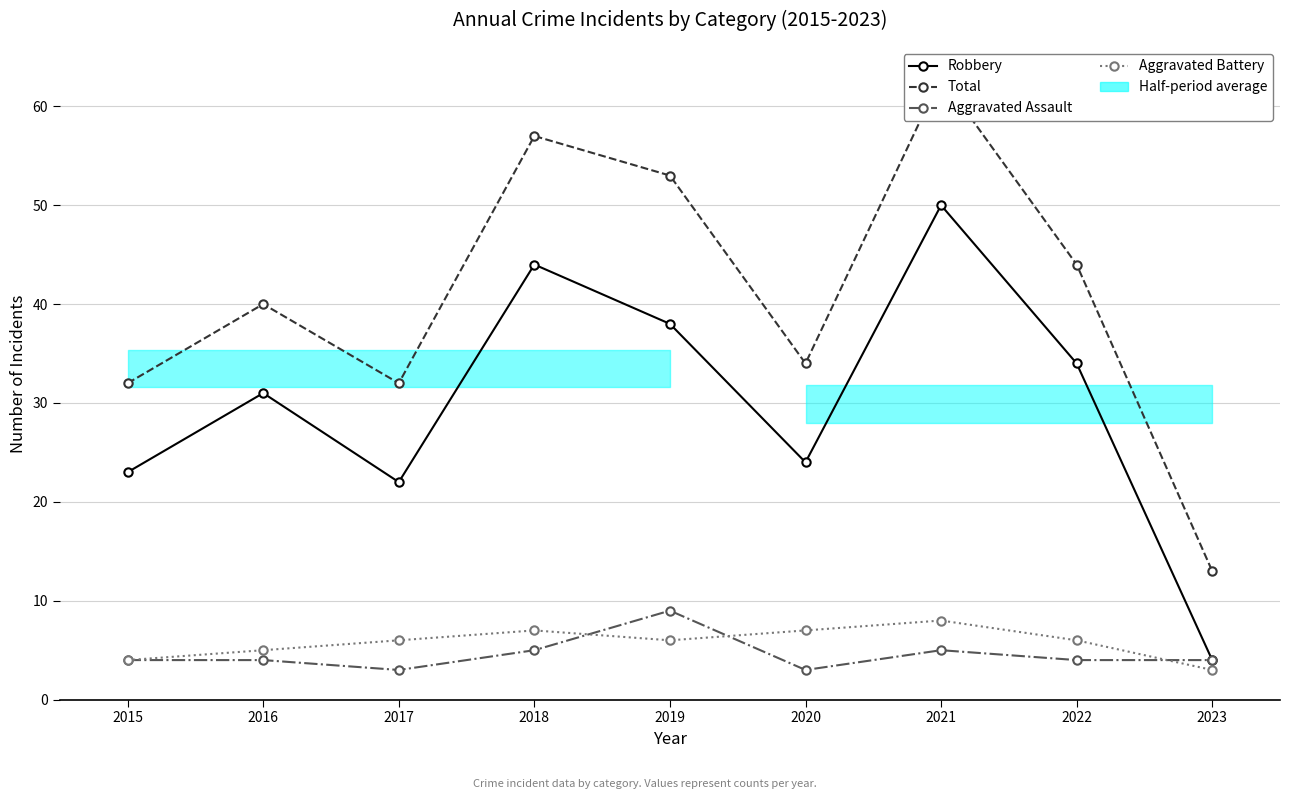

Is the value of Robbery at 2022 greater than the value of Total at 2016?

No